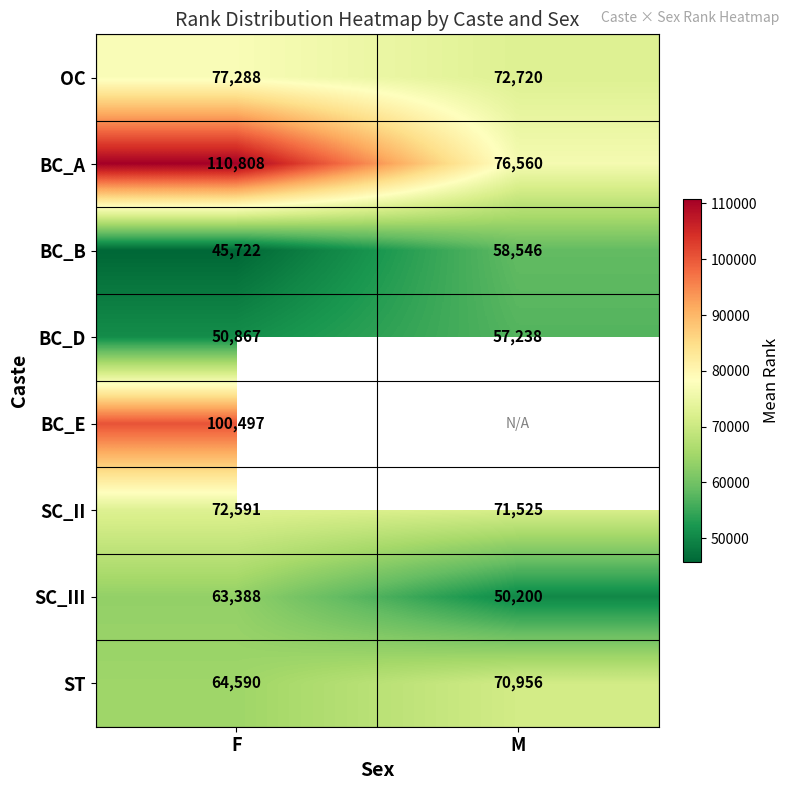

At how many categories does at least one series exceed 107164?

1